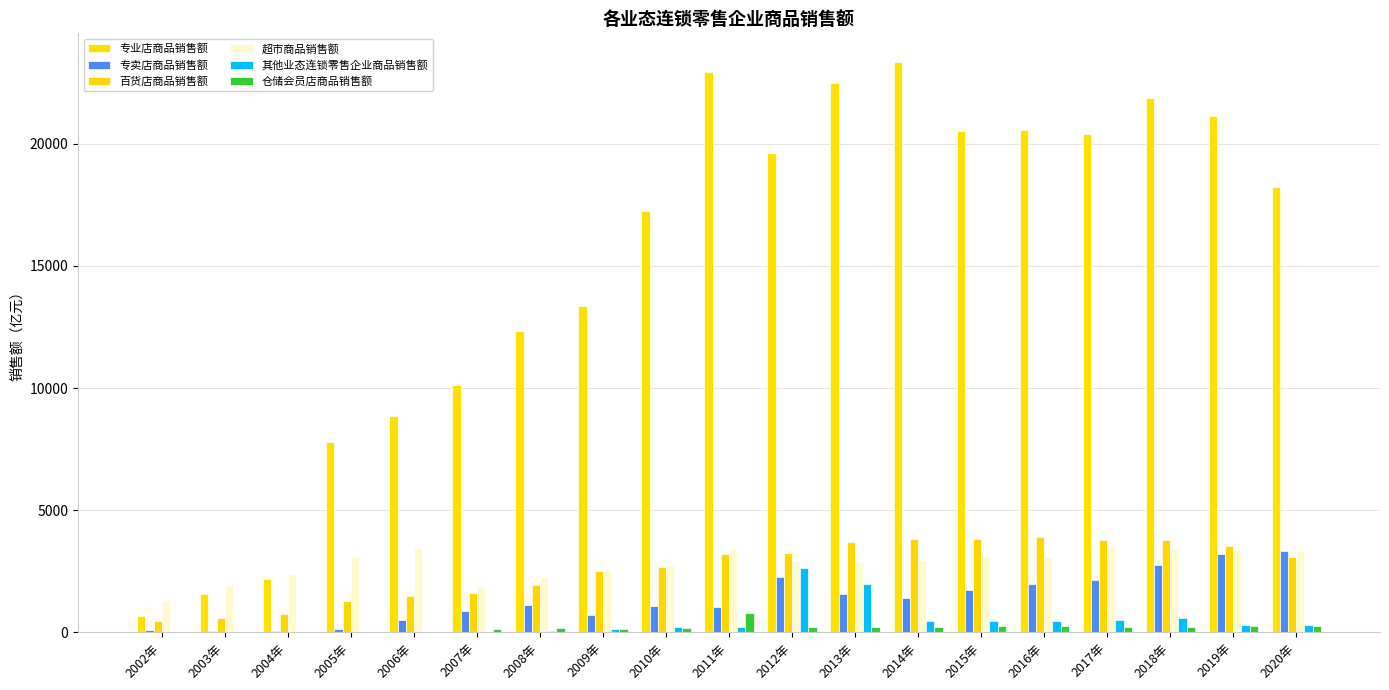

Does the chart contain stacked bars?

No